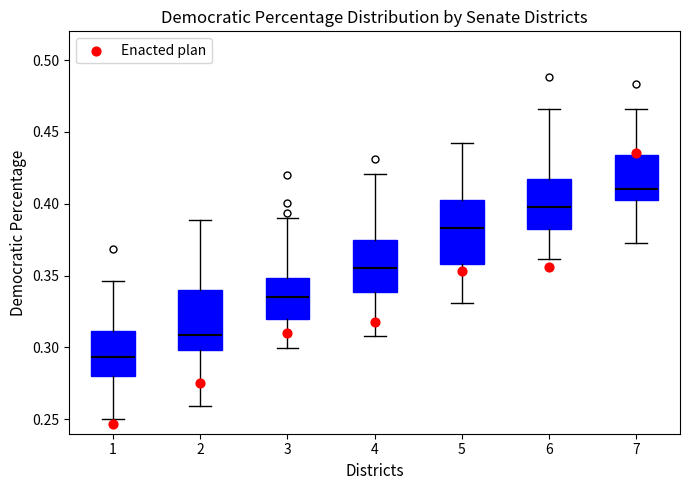

Which box's median line is the highest?

7